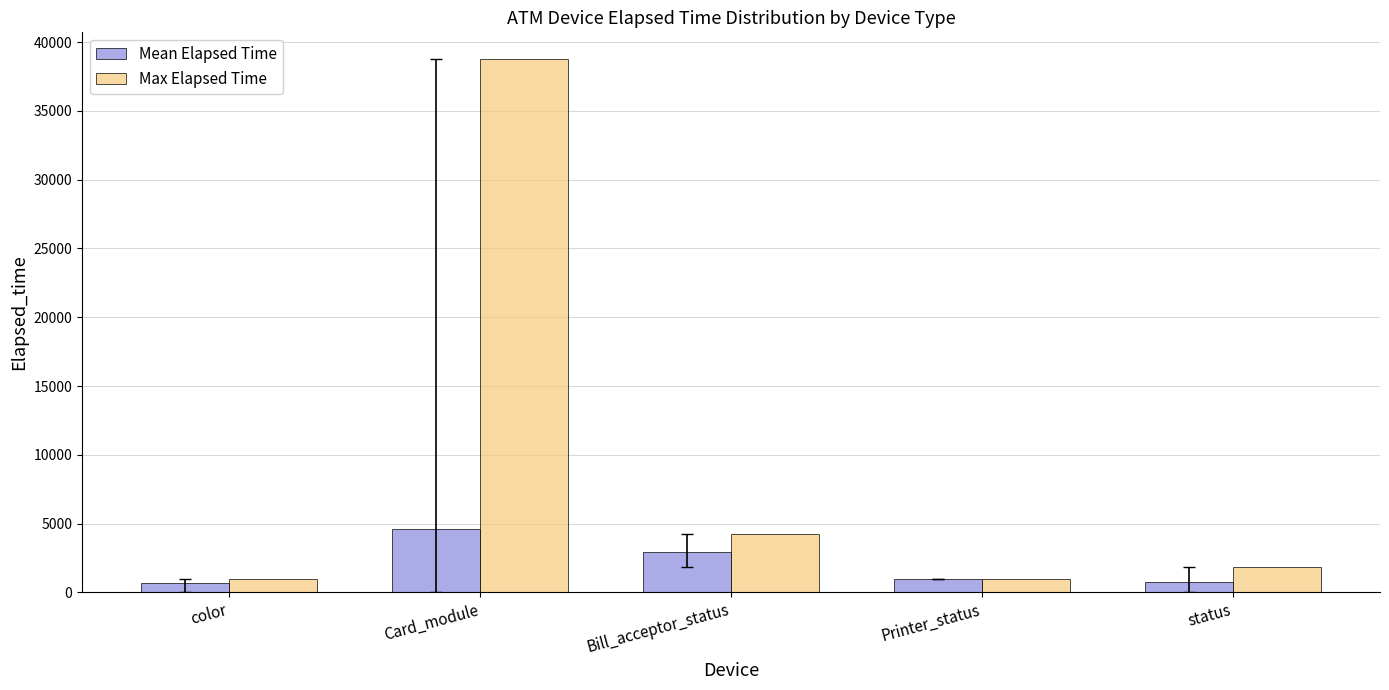

Which series has the largest total across all categories?

Max Elapsed Time